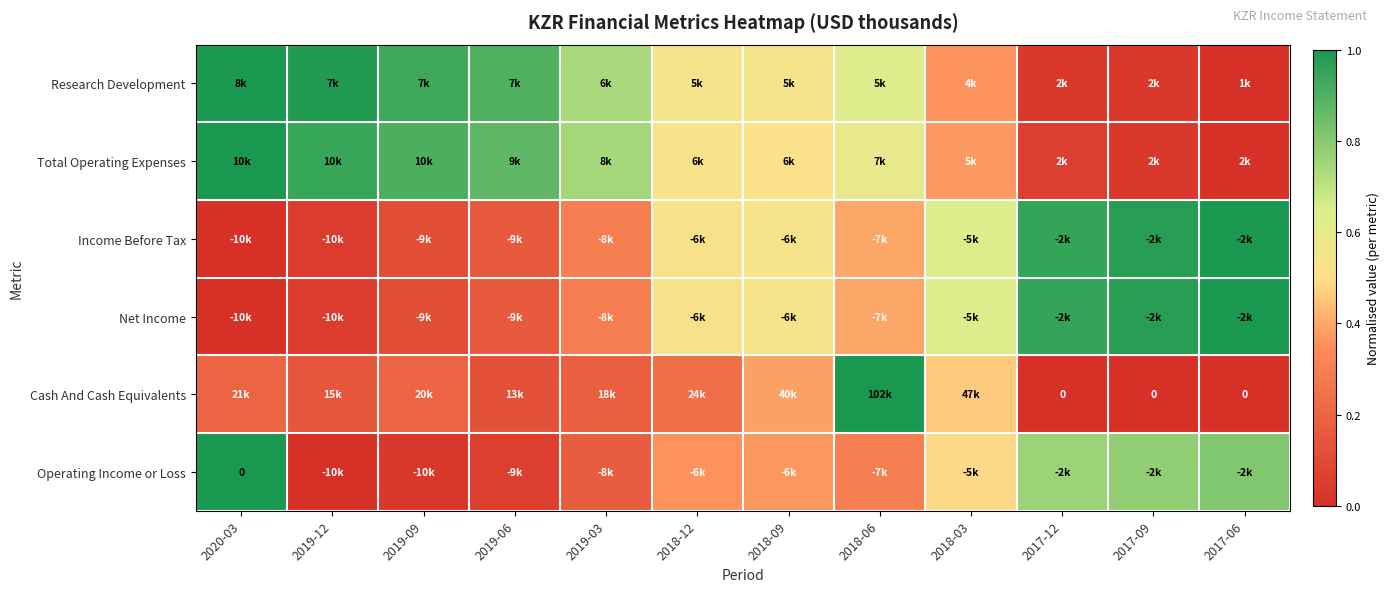

At which category is the sum across all series the highest?

2018-06